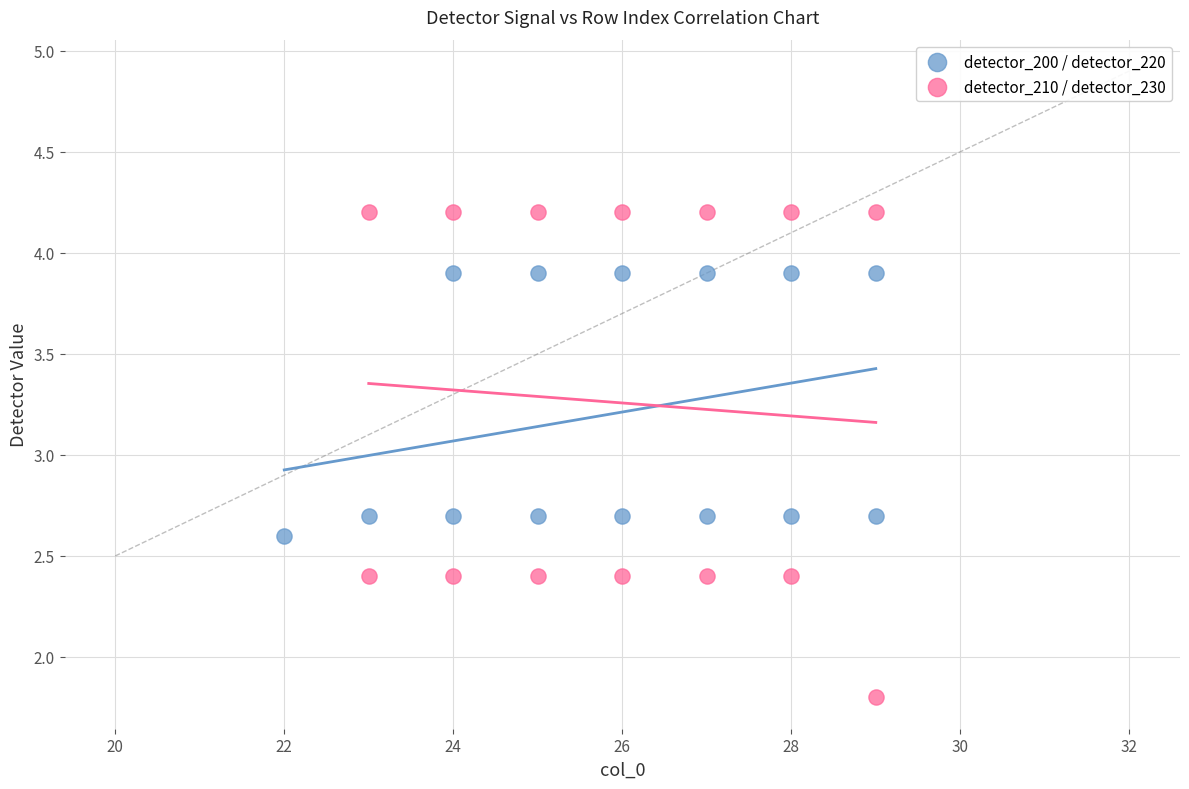

Which series reaches the maximum Y coordinate?

detector_210 / detector_230